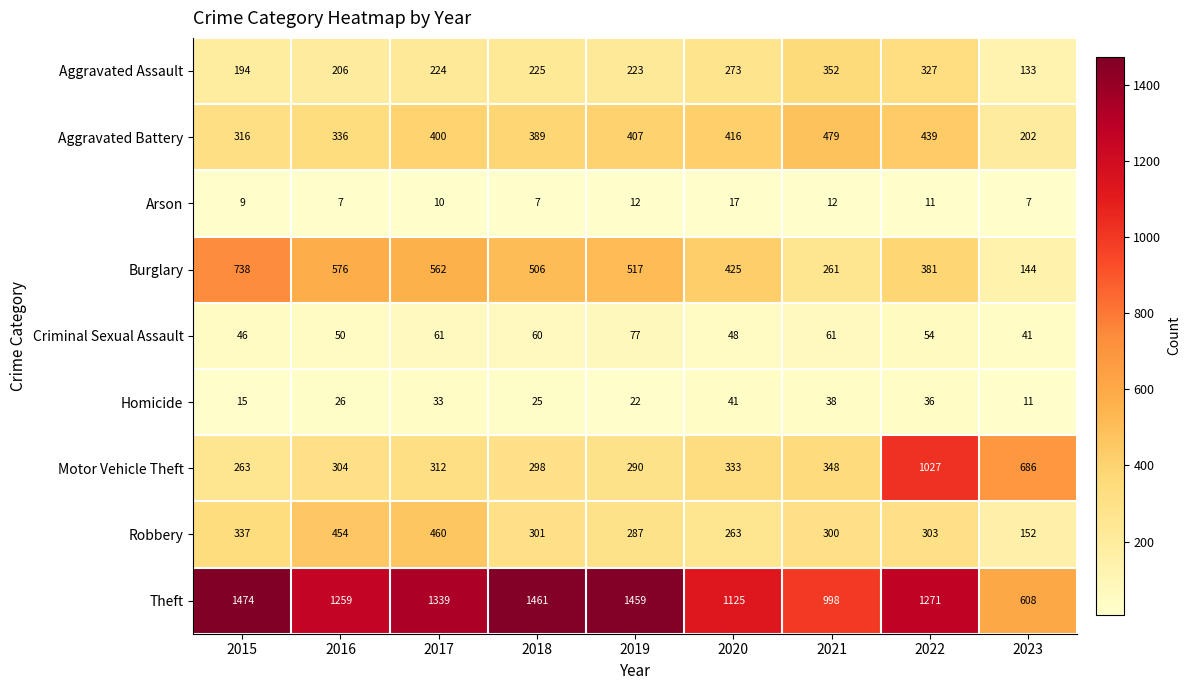

The Aggravated Assault series shows 273 at 2020. True or false?

True